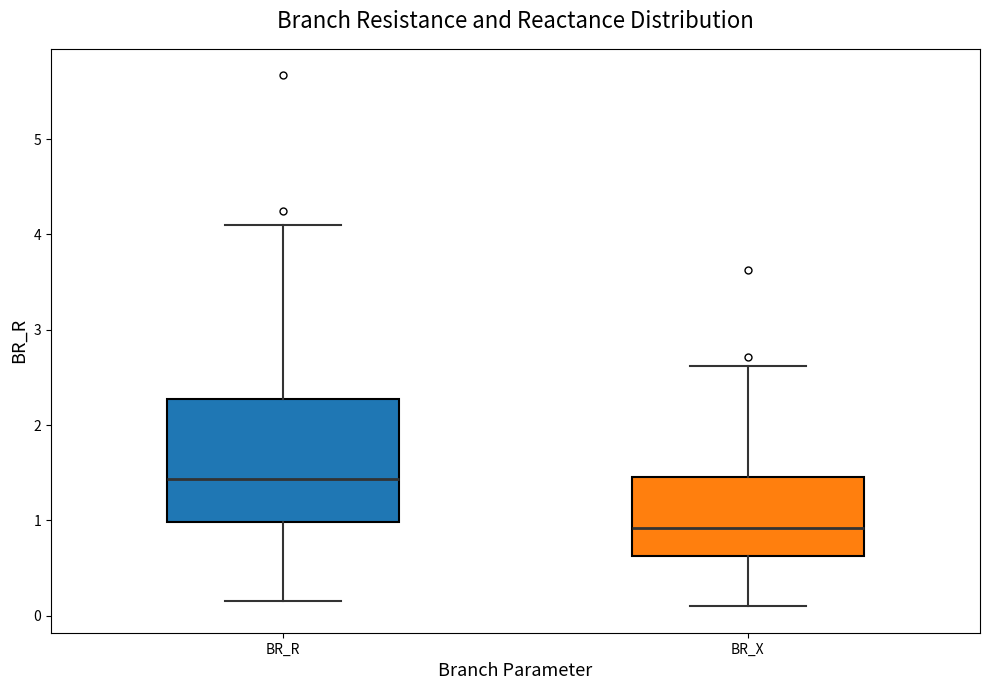

Comparing the boxes themselves (not the whiskers), which one is the tallest?

BR_R